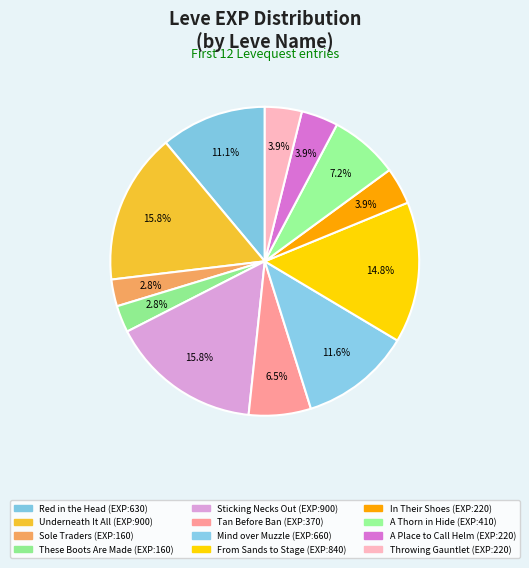

Does any single category account for the majority?

No